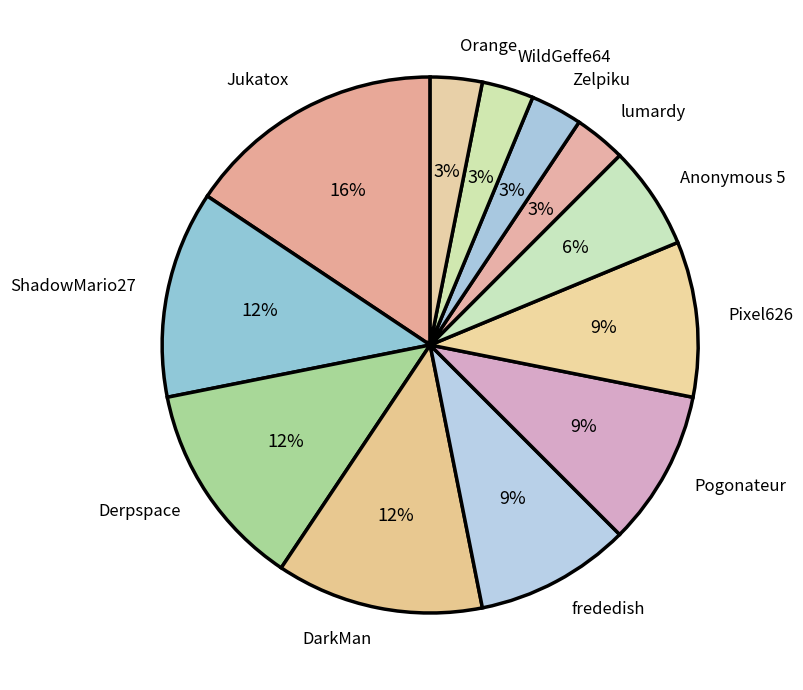

Count the number of slices in the pie.

12